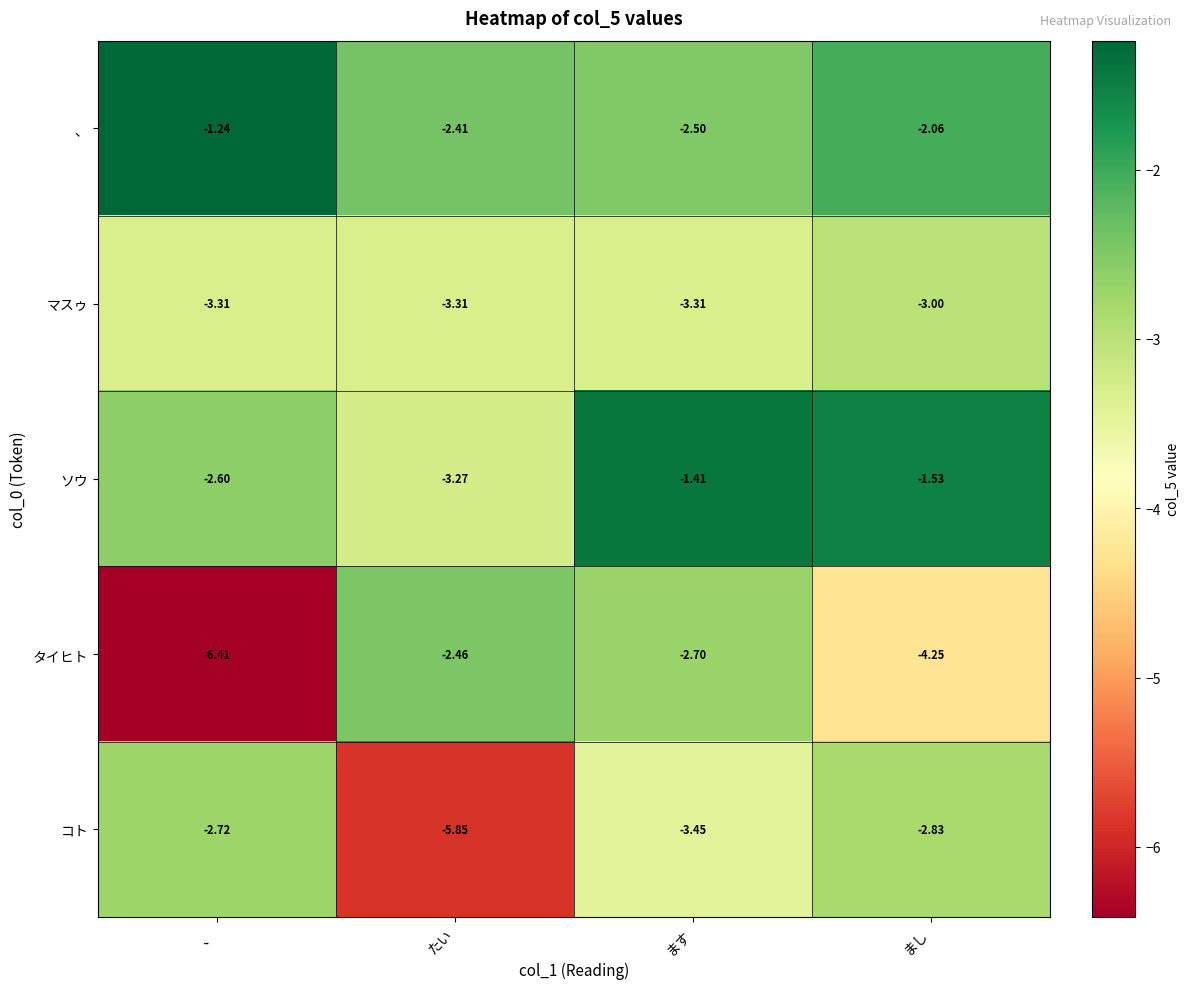

At which label is コト closest to -4?

ます